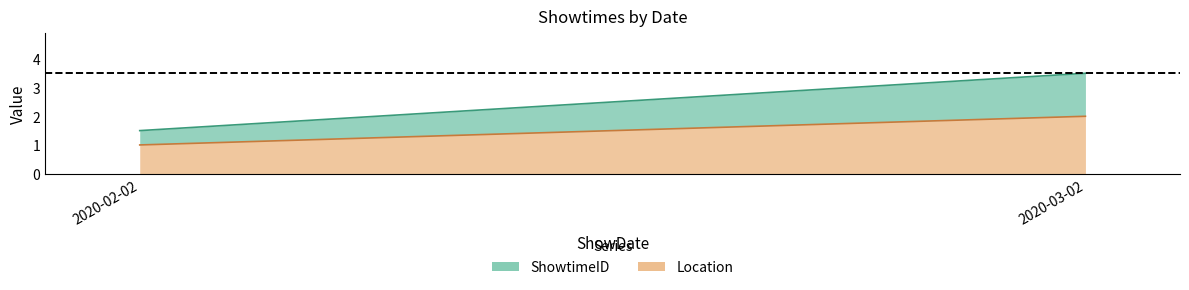

The ShowtimeID series shows 1 at 2020-02-02. True or false?

False